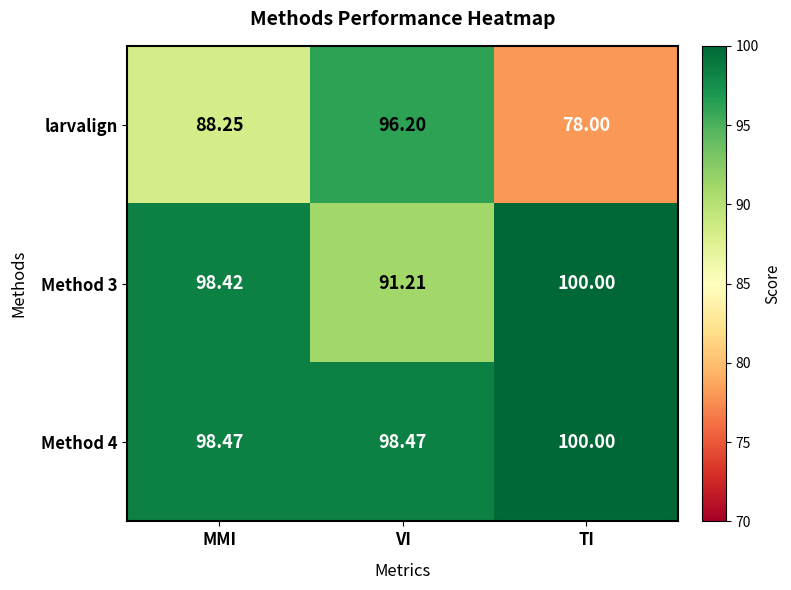

List the series in order of their overall mean, lowest first.

larvalign, Method 3, Method 4